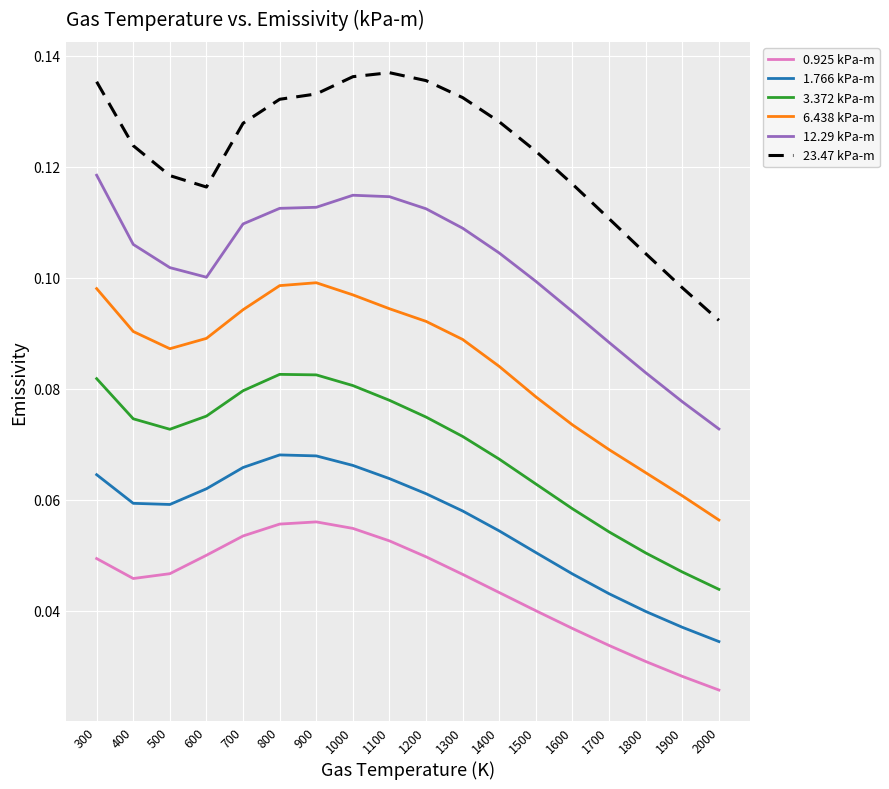

At which label does 23.47 kPa-m reach its minimum?

2000